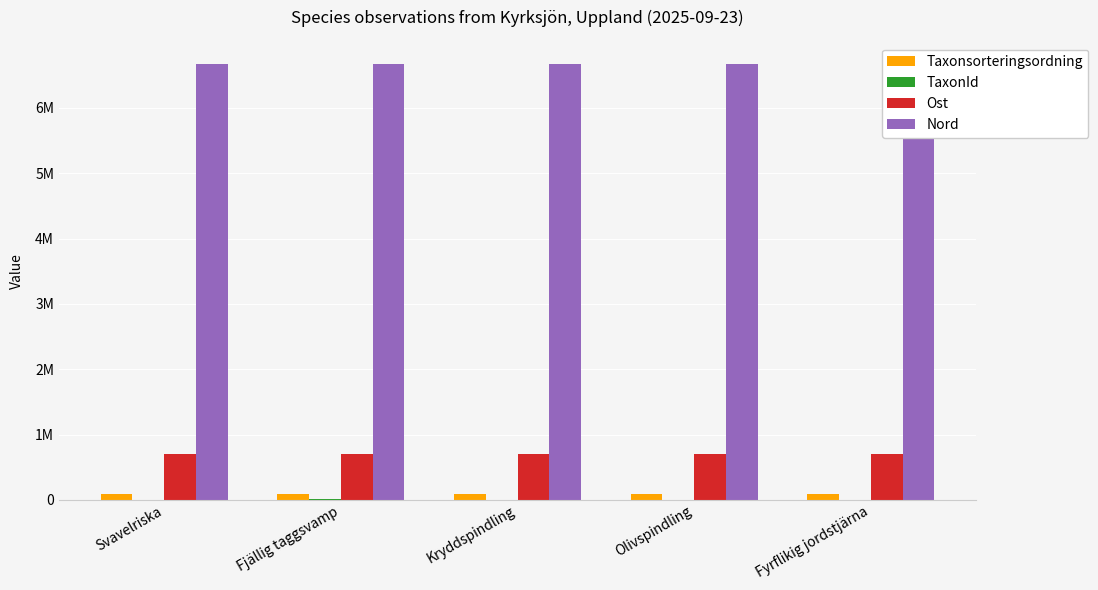

Are the bars grouped side by side (vs. stacked)?

Yes